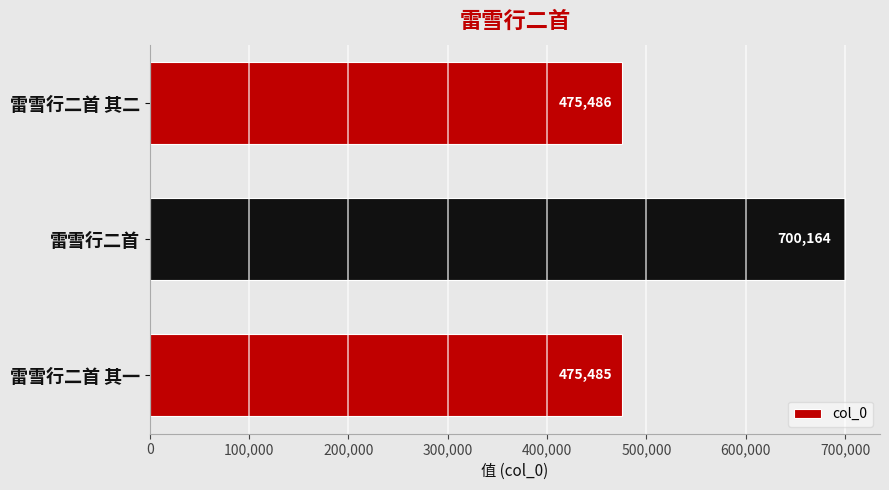

True or false: the data shows 243147 at 雷雪行二首 其一.

False